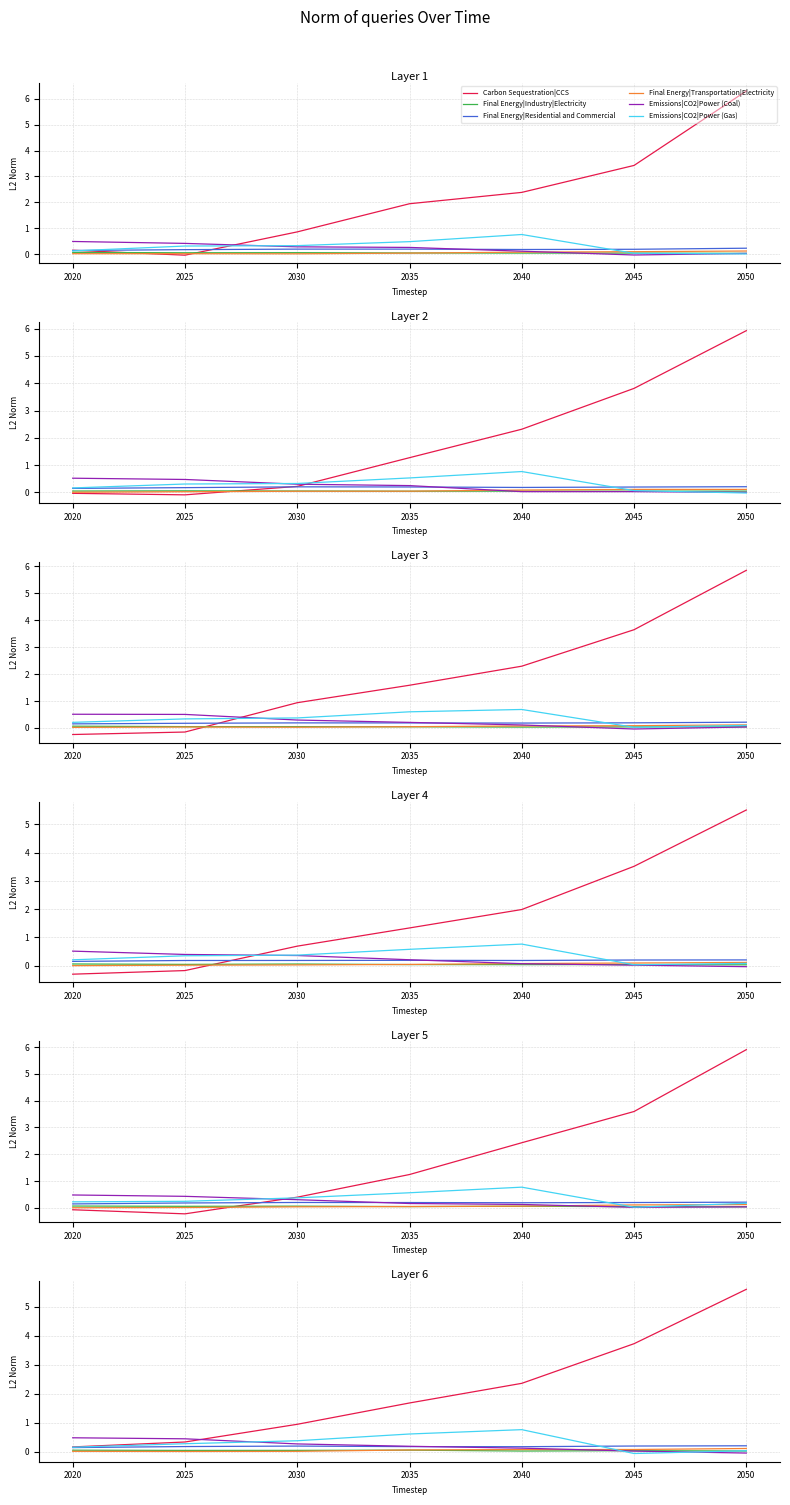

What is the maximum value for Carbon Sequestration|CCS?

5.6